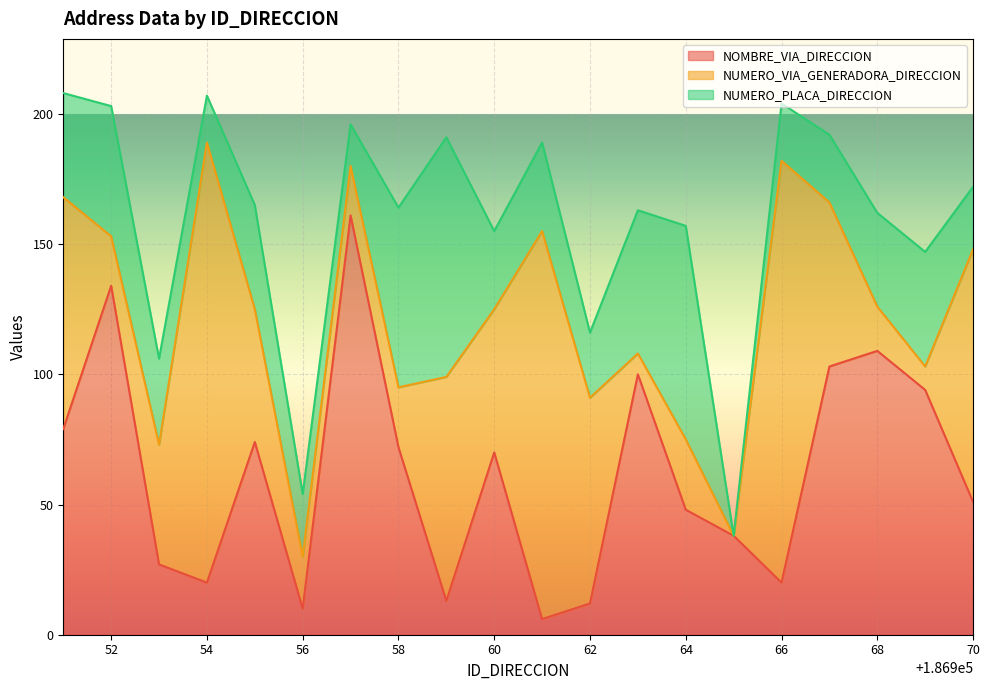

Which has a higher value, 186954 or 186968?

186968